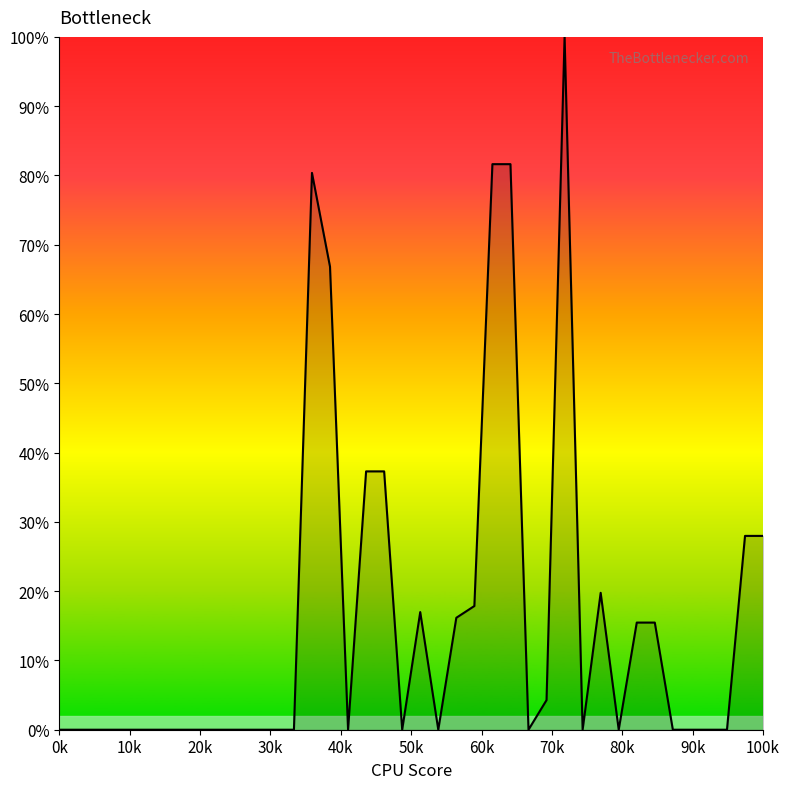

How many interior local valleys (lower than both neighbors) does the data have?

6